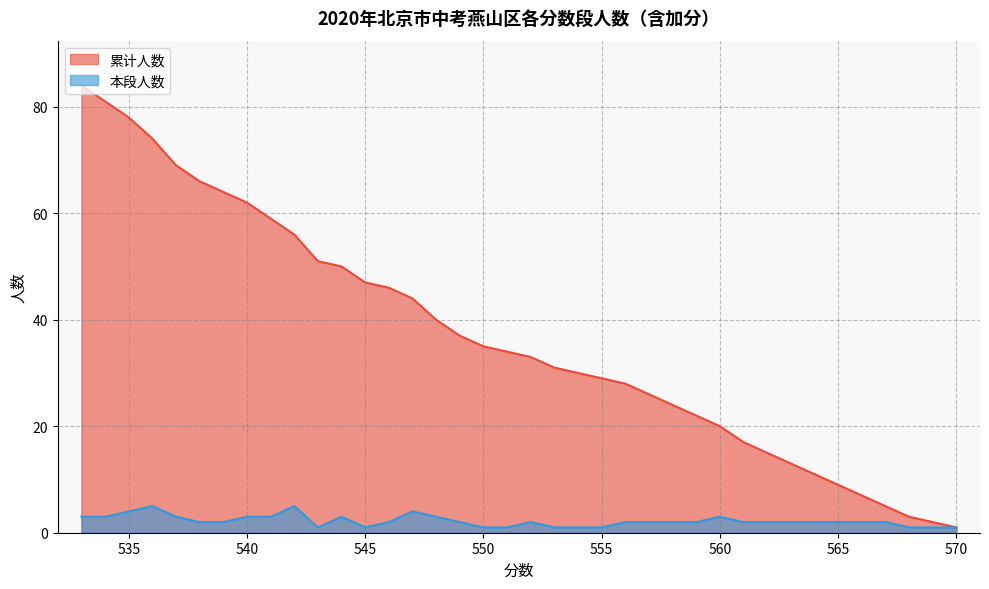

What is the spread (max minus min) of values at 565?

7